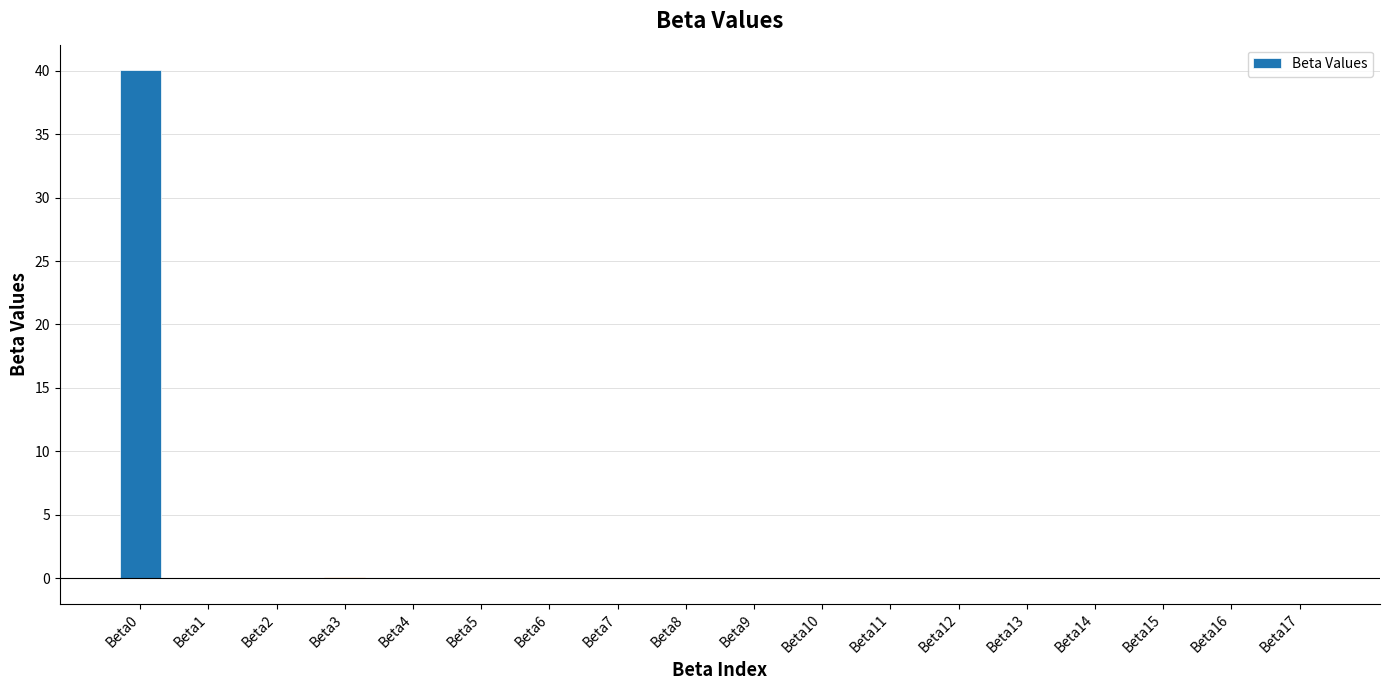

What is the sum of all values?

40.3